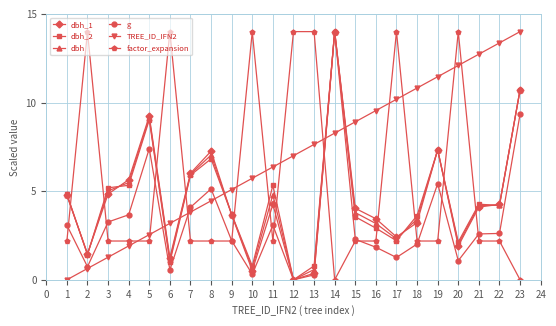

True or false: factor_expansion has a value of 3.3 at 13.

False